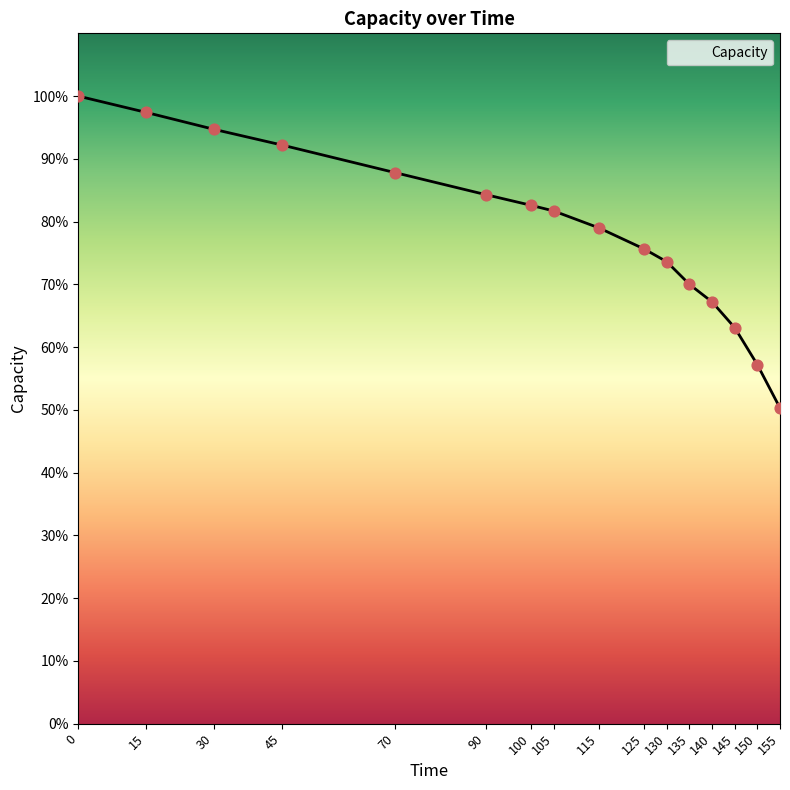

Which has a higher value, 140 or 105?

105